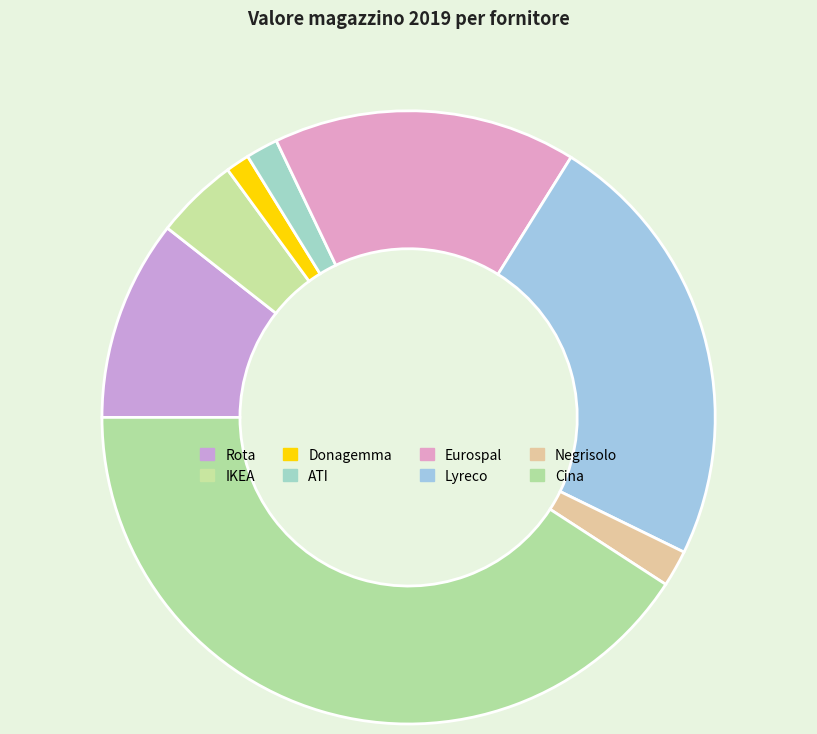

Count the number of slices in the pie.

8